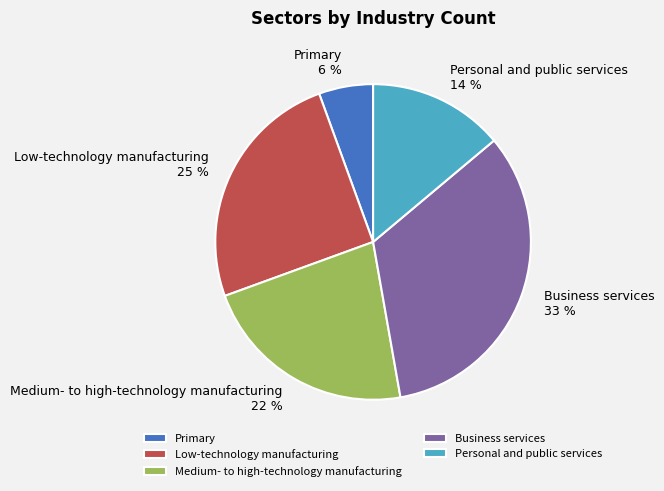

True or false: Medium- to high-technology manufacturing accounts for 35% of the total.

False